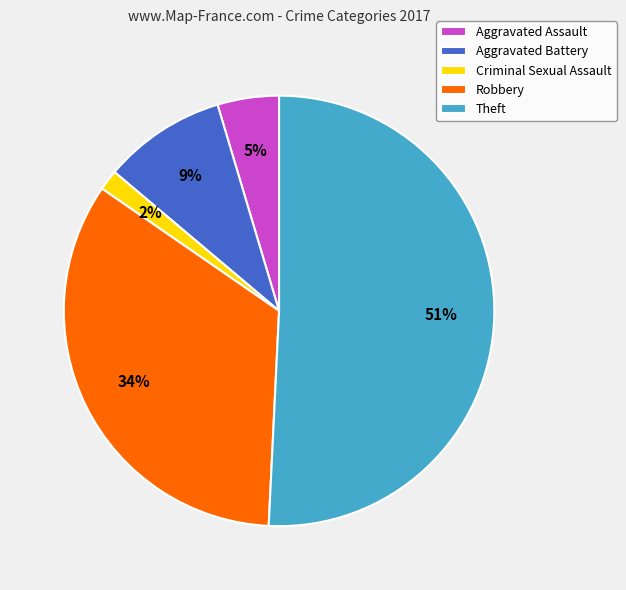

Which slice is the smallest?

Criminal Sexual Assault